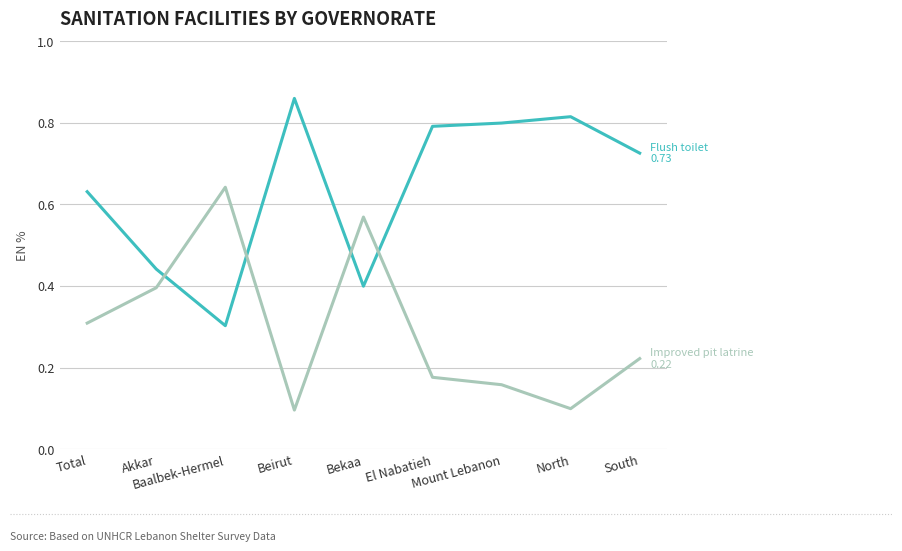

Which category has the lowest value across all series?

Beirut